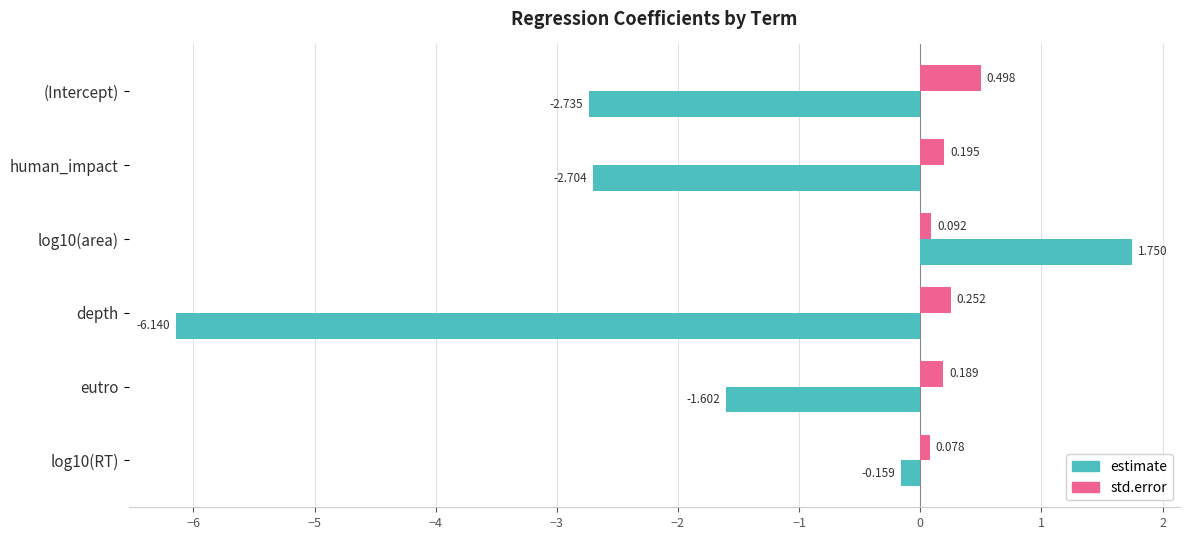

How many data points does each series have?

6